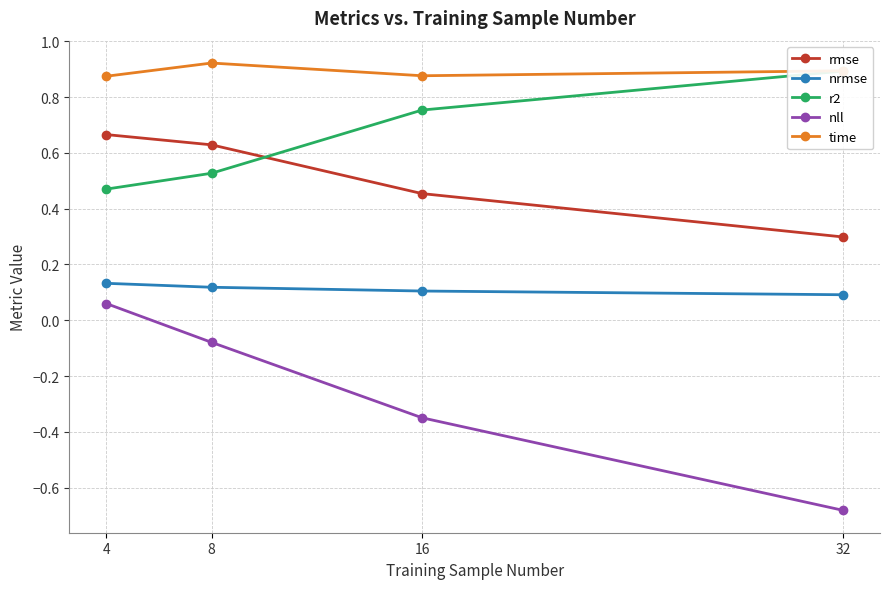

Between 8 and 4, which is larger?

4